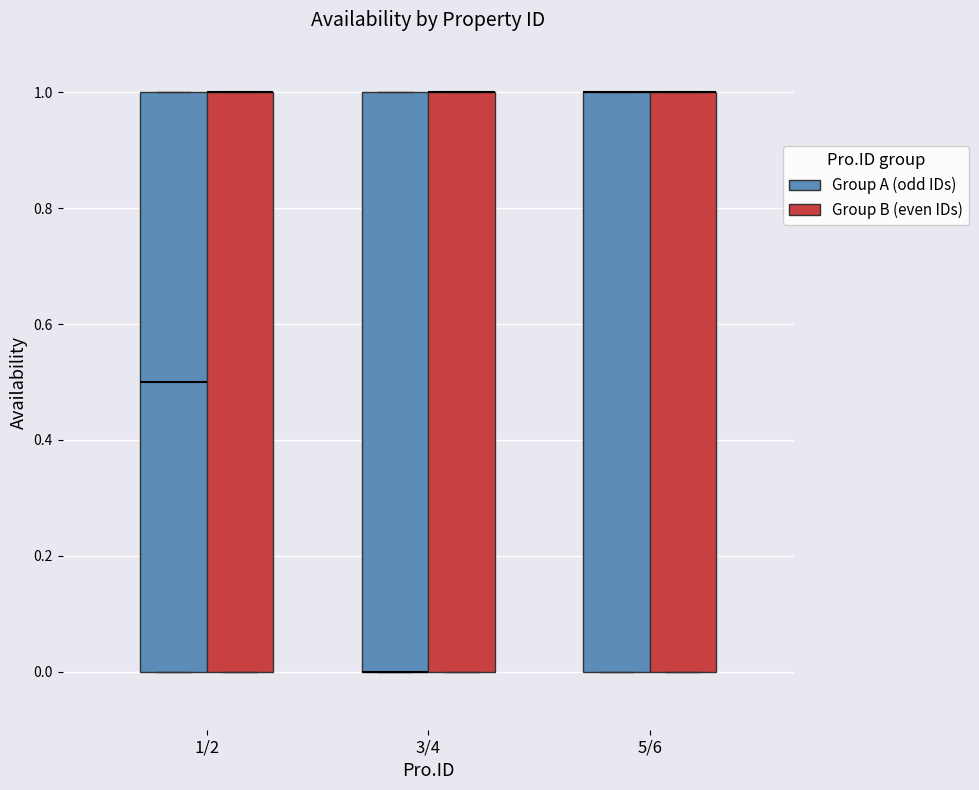

Reading left to right, read every box against the y-axis: the position of its median line, the range the box covers, and the ends of its whiskers. The values are not printed on the chart, so give them approximately, as read against the axis.

1/2 (Group A (odd IDs)): median 0.5, box 0.0 to 1.0, whiskers 0.0 to 1.0
1/2 (Group B (even IDs)): median 1.0 (drawn on the box's upper edge), box 0.0 to 1.0, whiskers 0.0 to 1.0
3/4 (Group A (odd IDs)): median 0.0 (drawn on the box's lower edge), box 0.0 to 1.0, whiskers 0.0 to 1.0
3/4 (Group B (even IDs)): median 1.0 (drawn on the box's upper edge), box 0.0 to 1.0, whiskers 0.0 to 1.0
5/6 (Group A (odd IDs)): median 1.0 (drawn on the box's upper edge), box 0.0 to 1.0, whiskers 0.0 to 1.0
5/6 (Group B (even IDs)): median 1.0 (drawn on the box's upper edge), box 0.0 to 1.0, whiskers 0.0 to 1.0